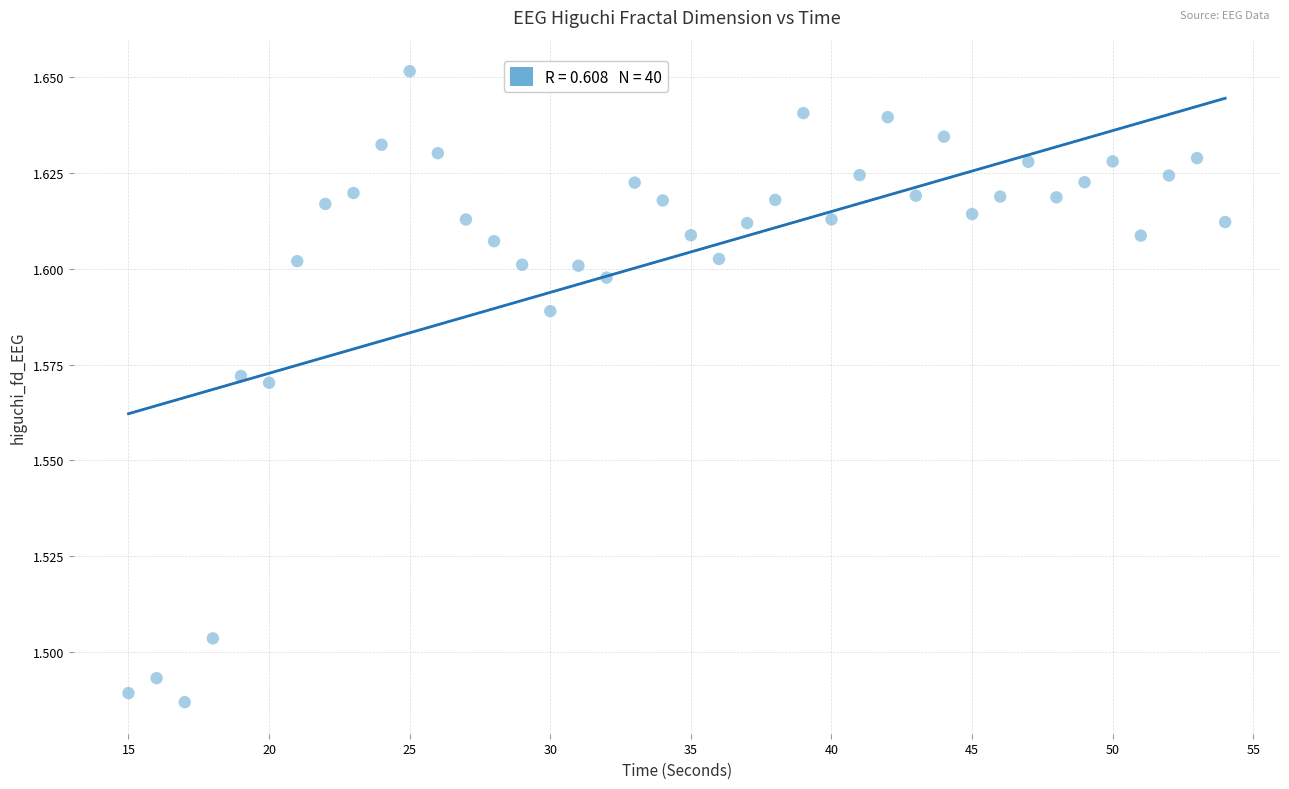

What is the range of X values (max minus min)?

39.0